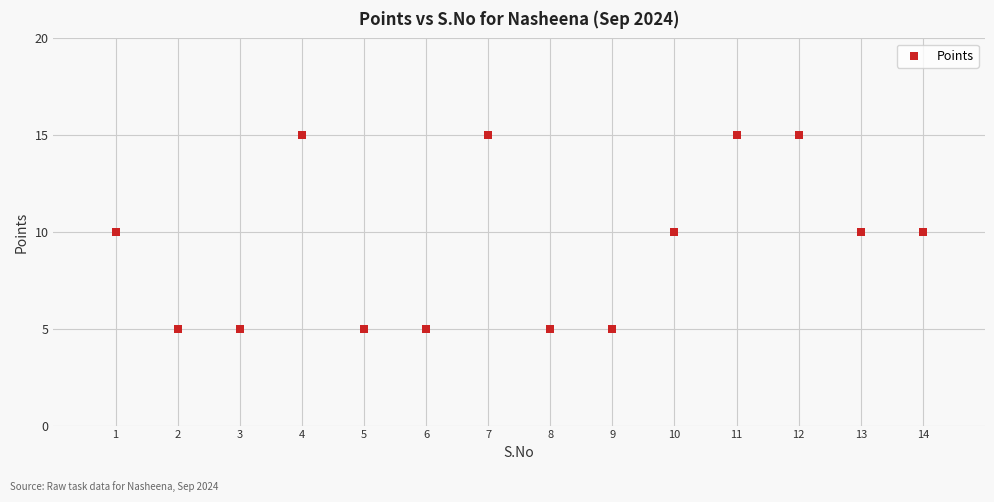

What is the range of Y values (max minus min)?

10